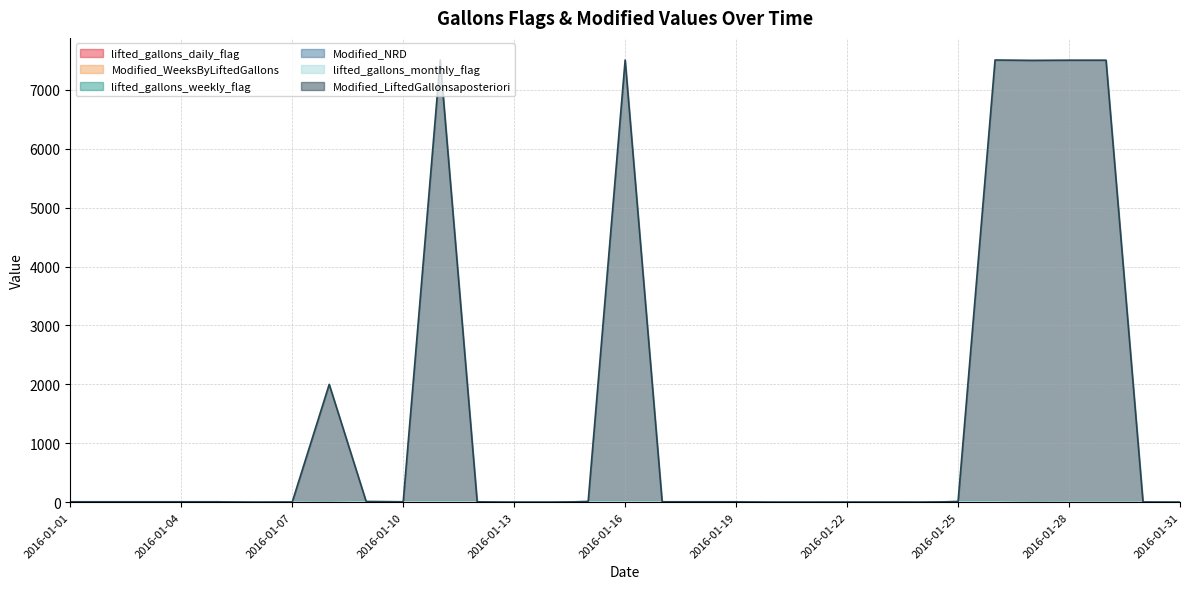

Between which two adjacent categories do Modified_WeeksByLiftedGallons and lifted_gallons_weekly_flag first intersect?

2016-01-09 and 2016-01-10